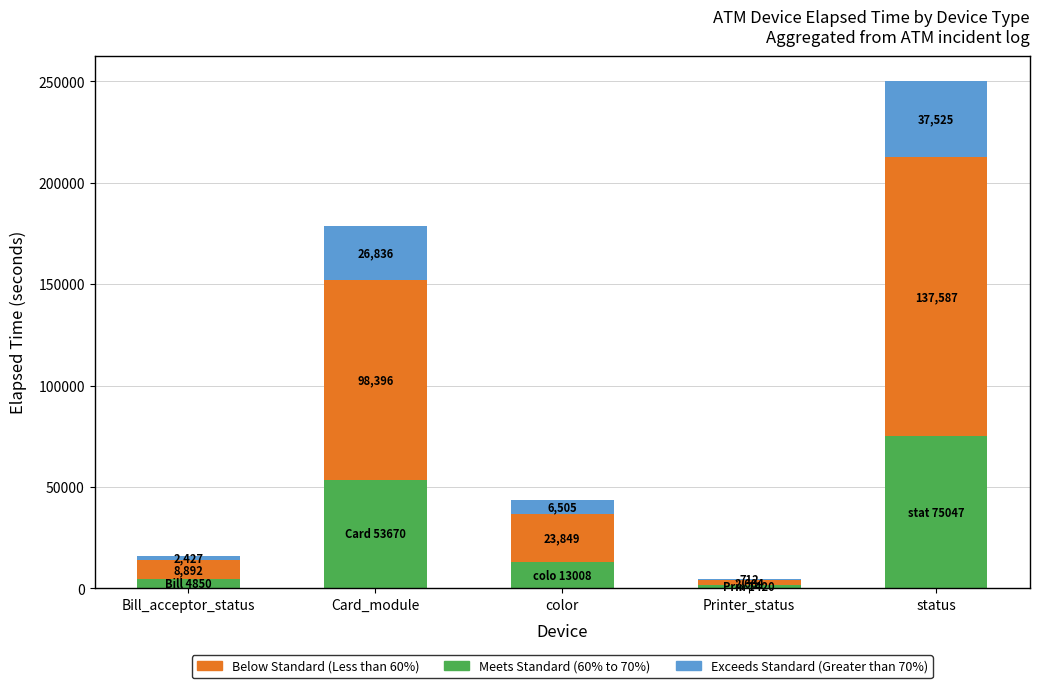

The value of Meets Standard (60% to 70%) at status is 16372. True or false?

False